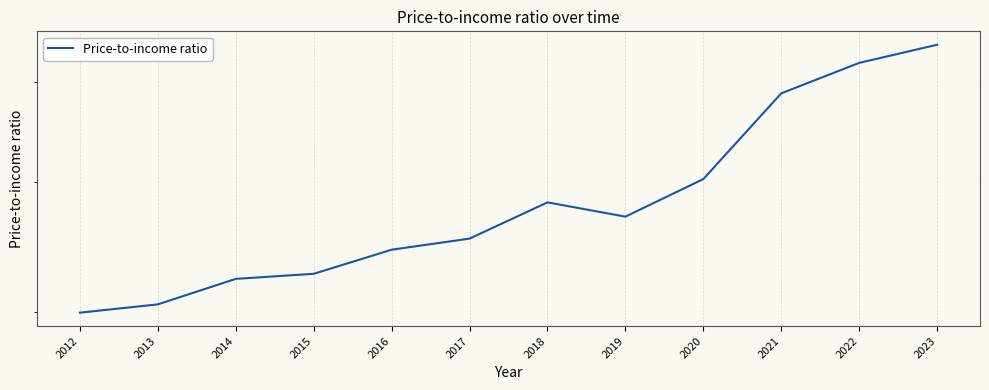

What is the change in value from 2014 to 2021?

+1.6